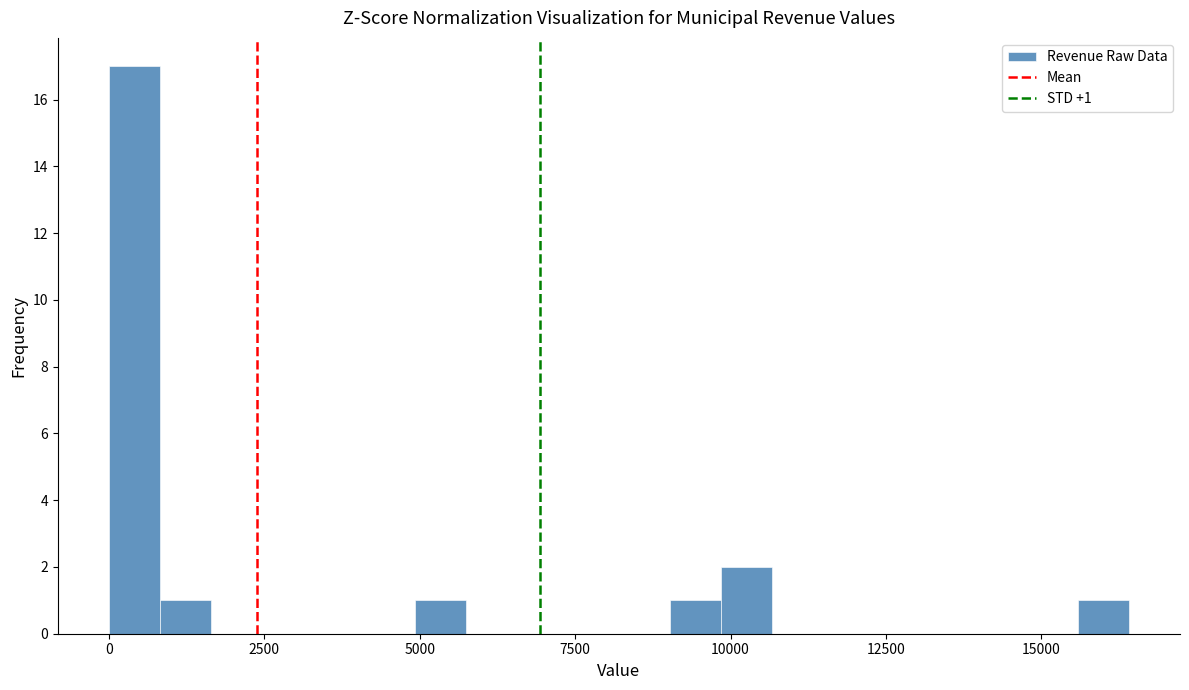

Read against the x-axis, roughly where is the centre of the tallest bar?

500